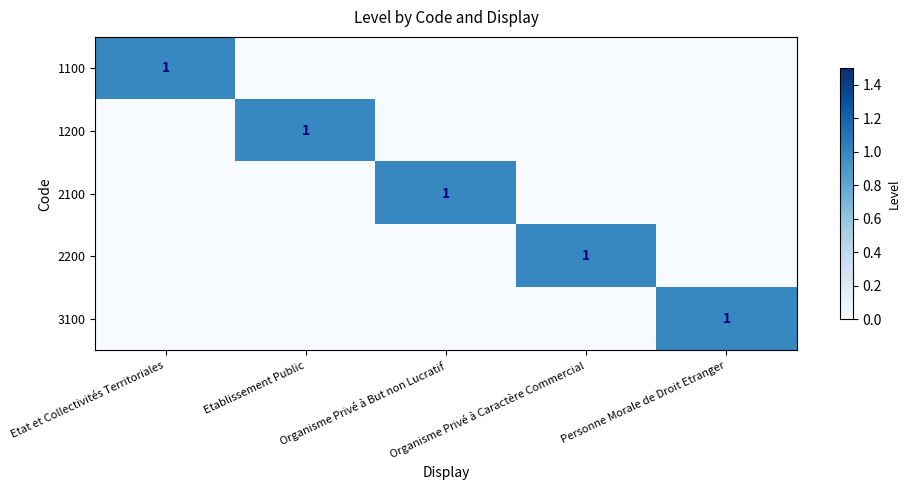

Where is 3100 nearest to the value 0?

Etat et Collectivités Territoriales